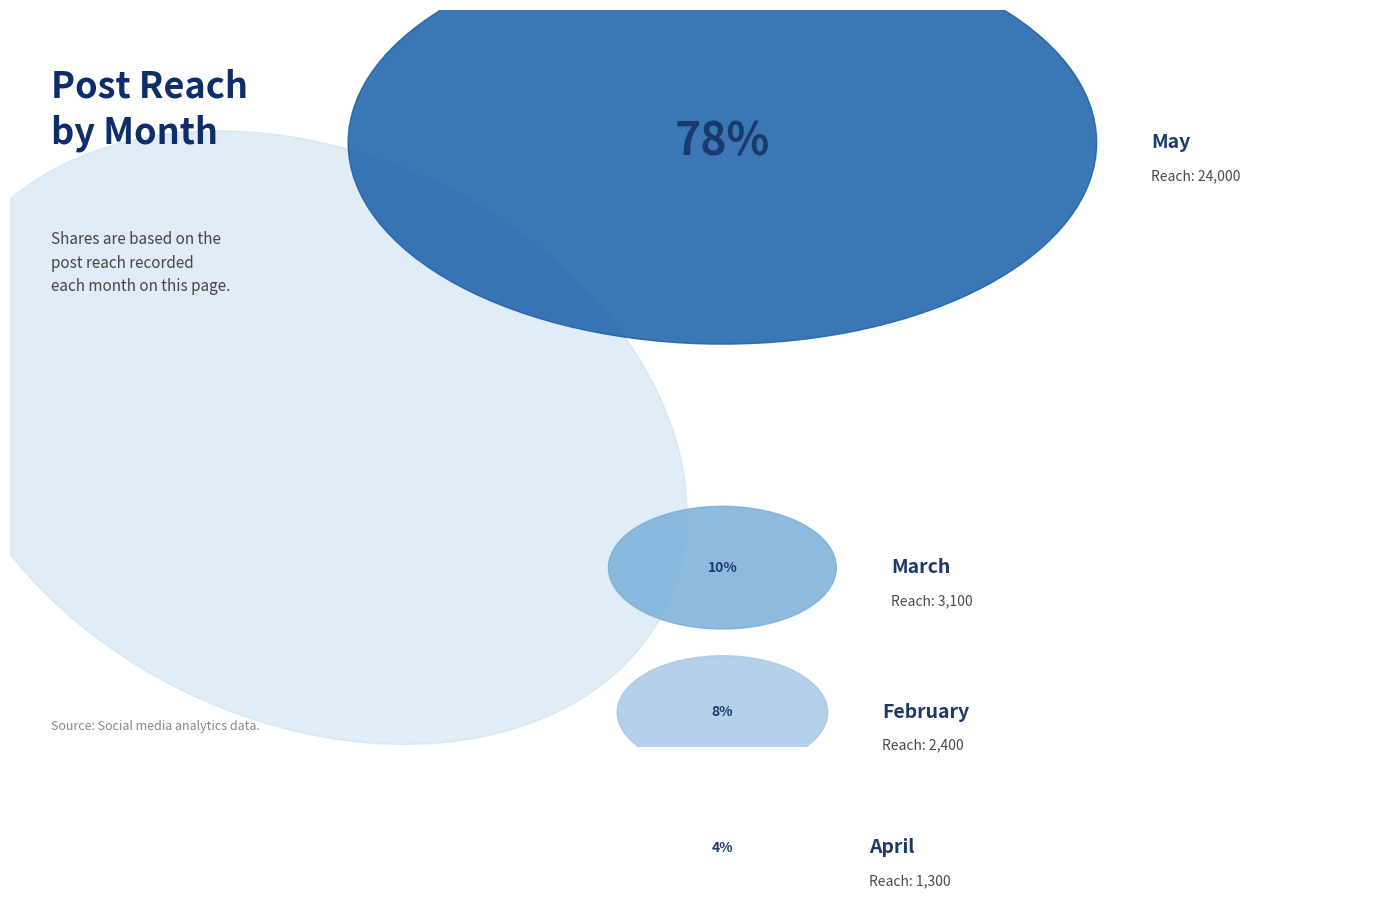

The February slice represents 19% of the pie. True or false?

False